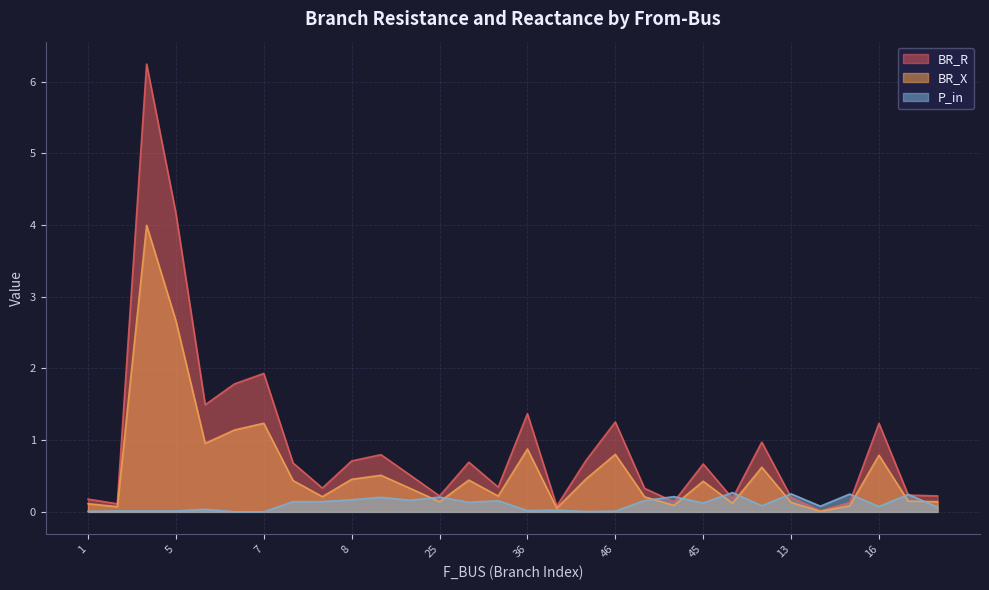

What is the value of the BR_R point at the 9th from the left?

0.4